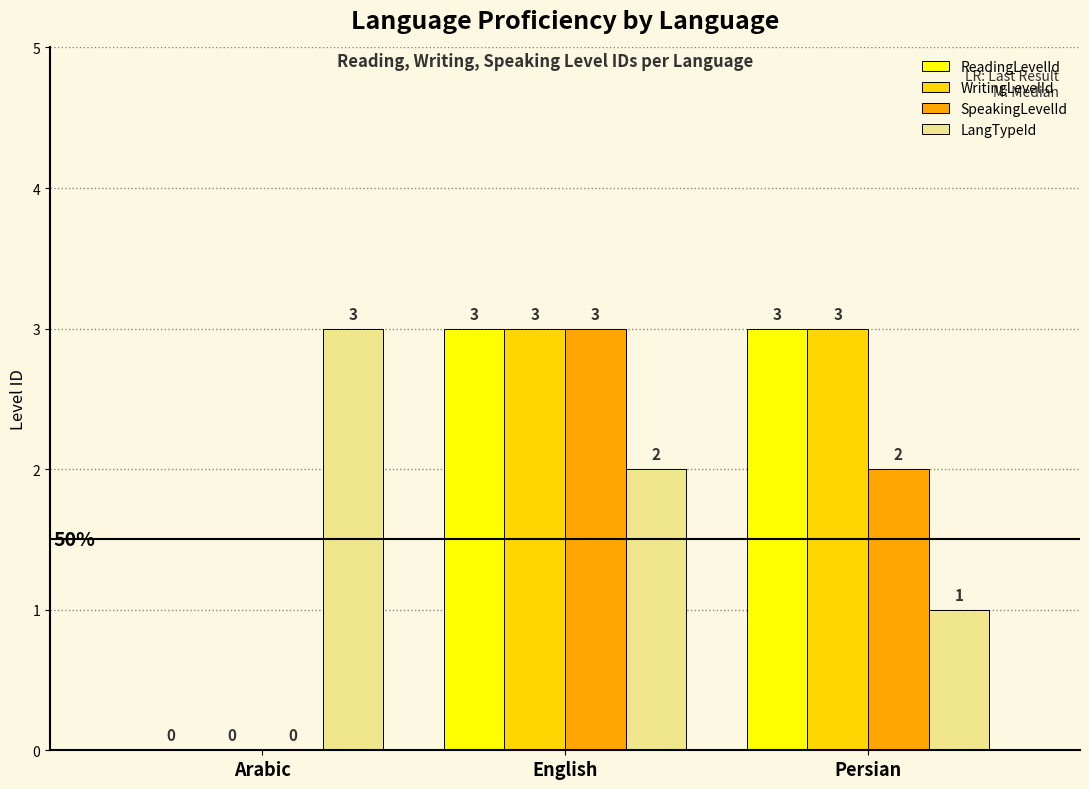

The LangTypeId series shows 1 at Persian. True or false?

True